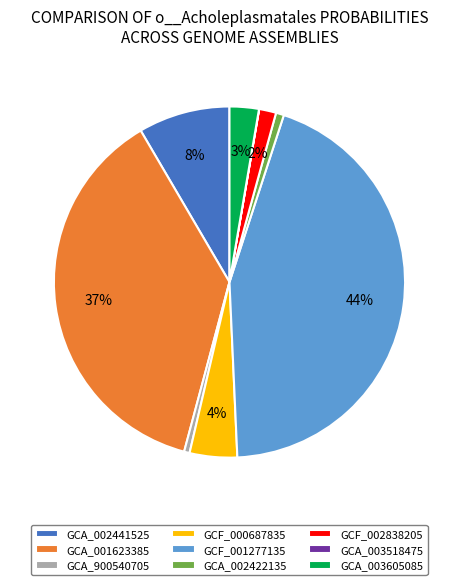

To the nearest percent, what is the difference between the GCA_002441525 and GCF_000687835 slice percentages?

4%